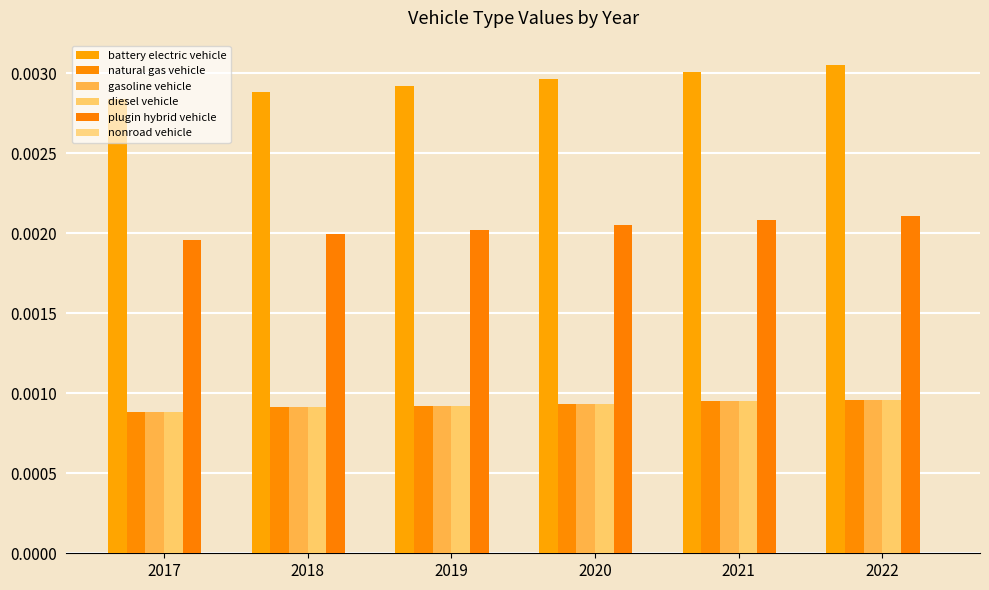

Does the chart contain stacked bars?

No